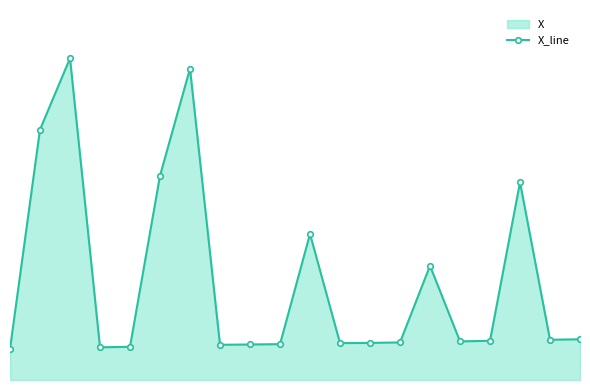

How many values are below 33?

9